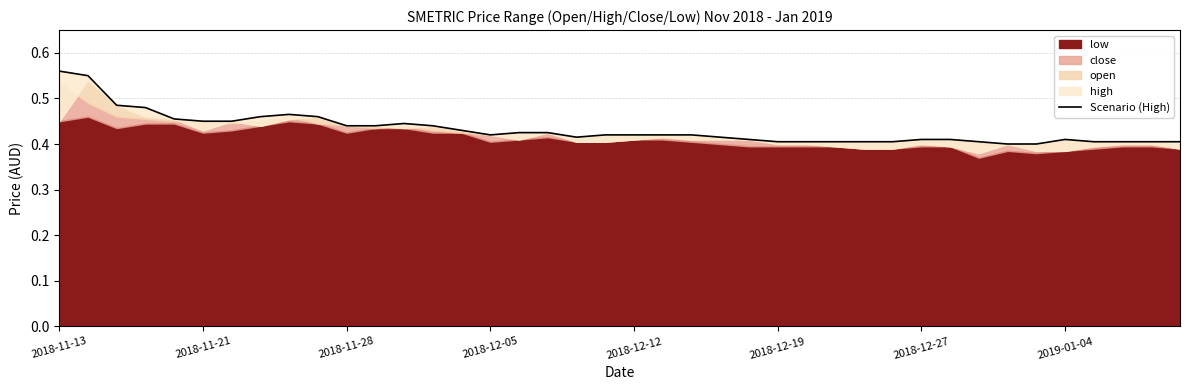

Which has a higher value, 27 or 2018-12-19?

2018-12-19